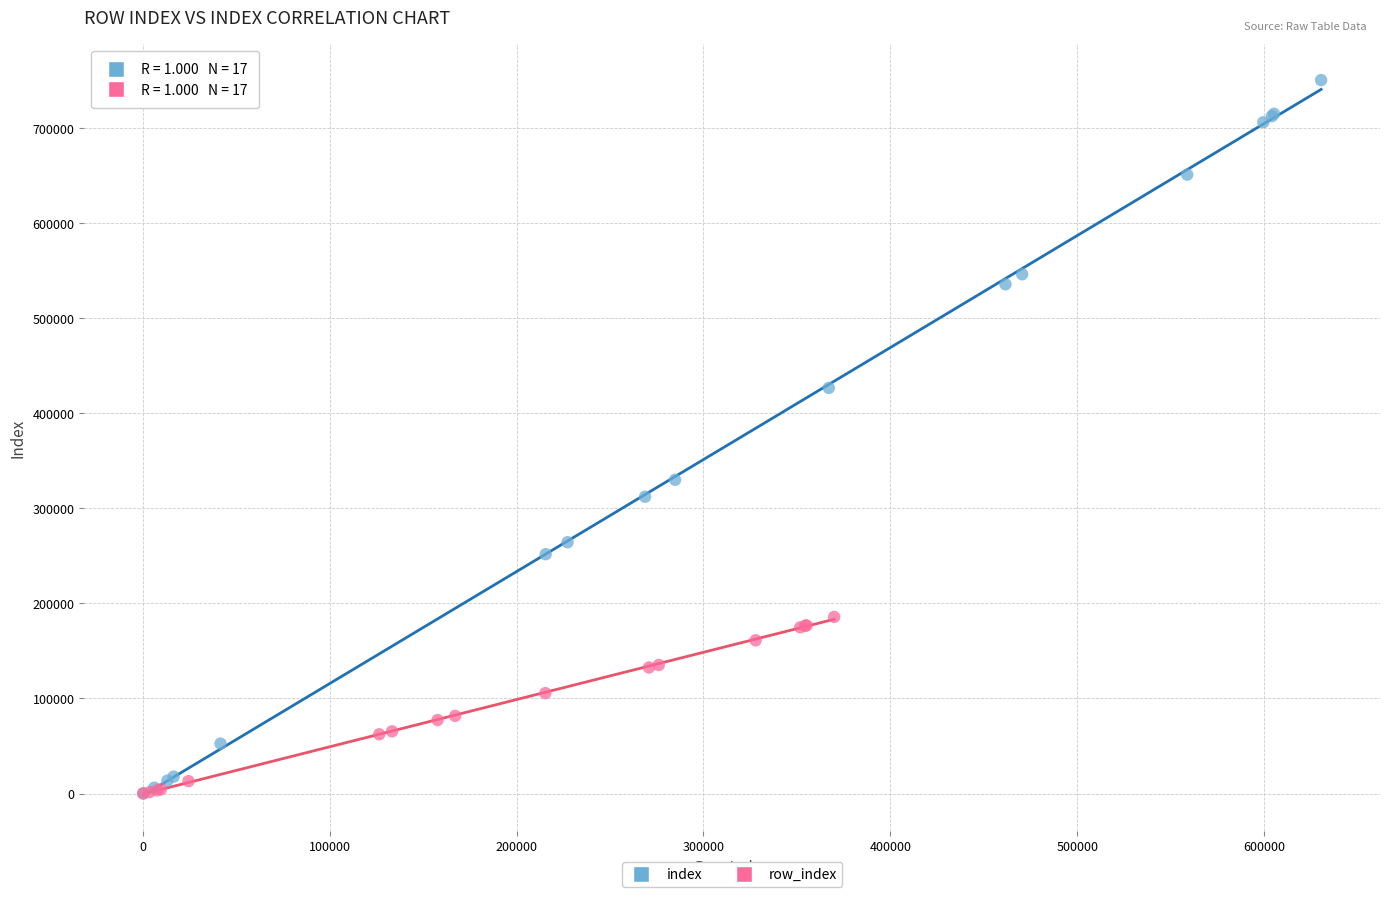

Which series has the largest Y range (max minus min)?

index